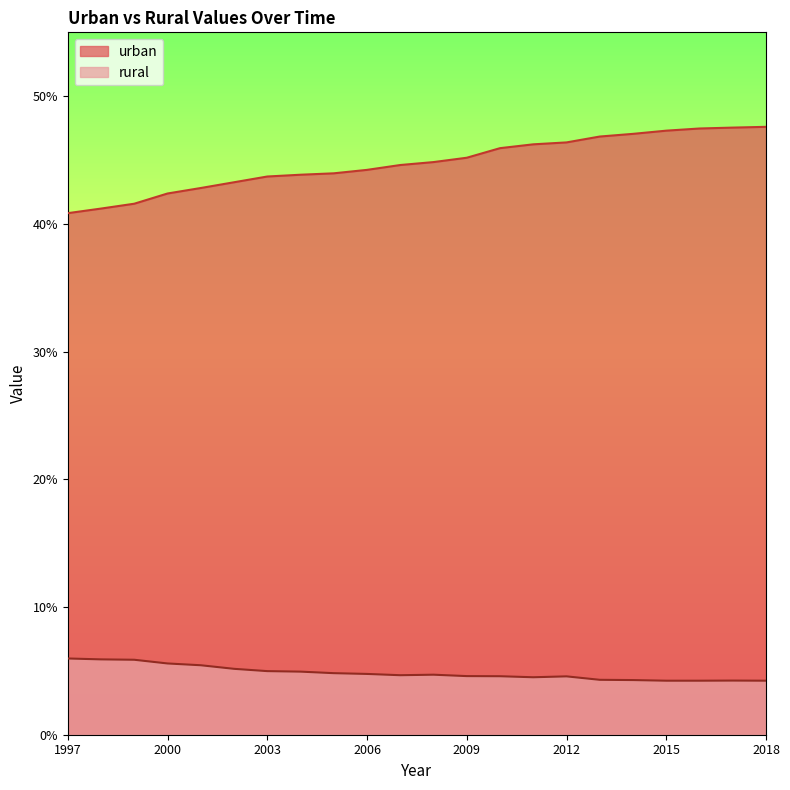

What is the sum of the urban values at 2009 and 2013?

92.0